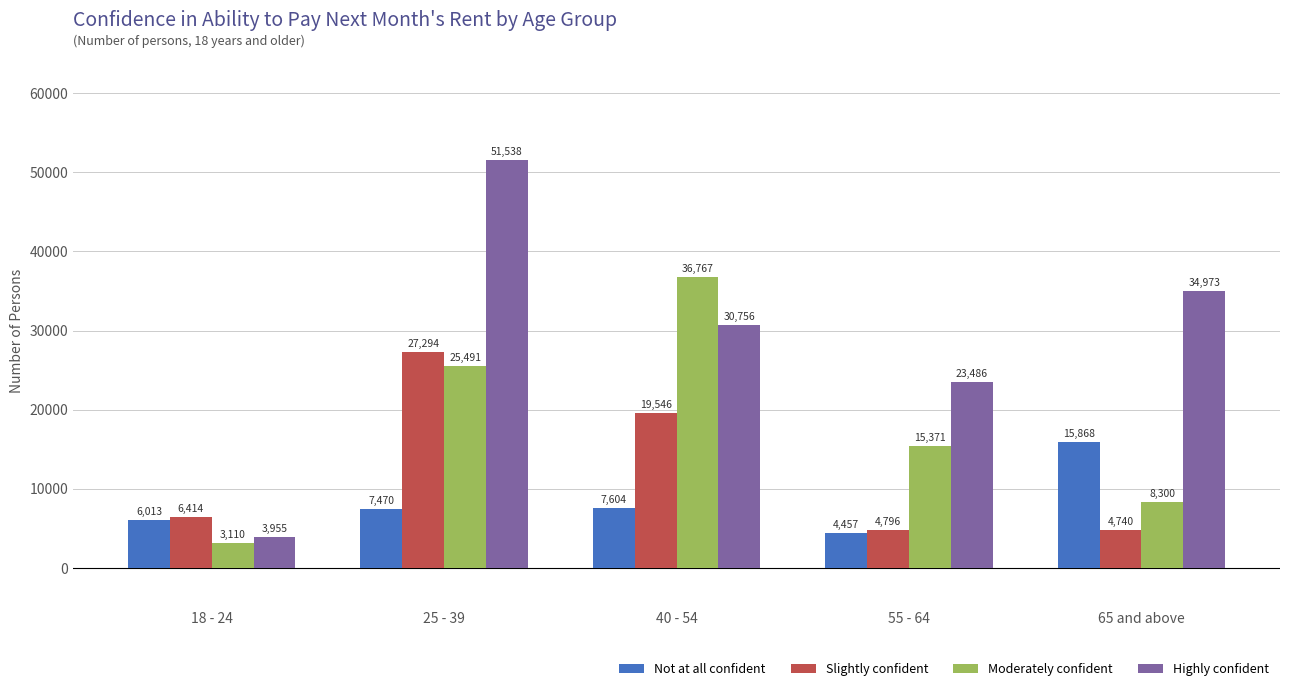

Which label corresponds to the largest value in the chart?

25 - 39